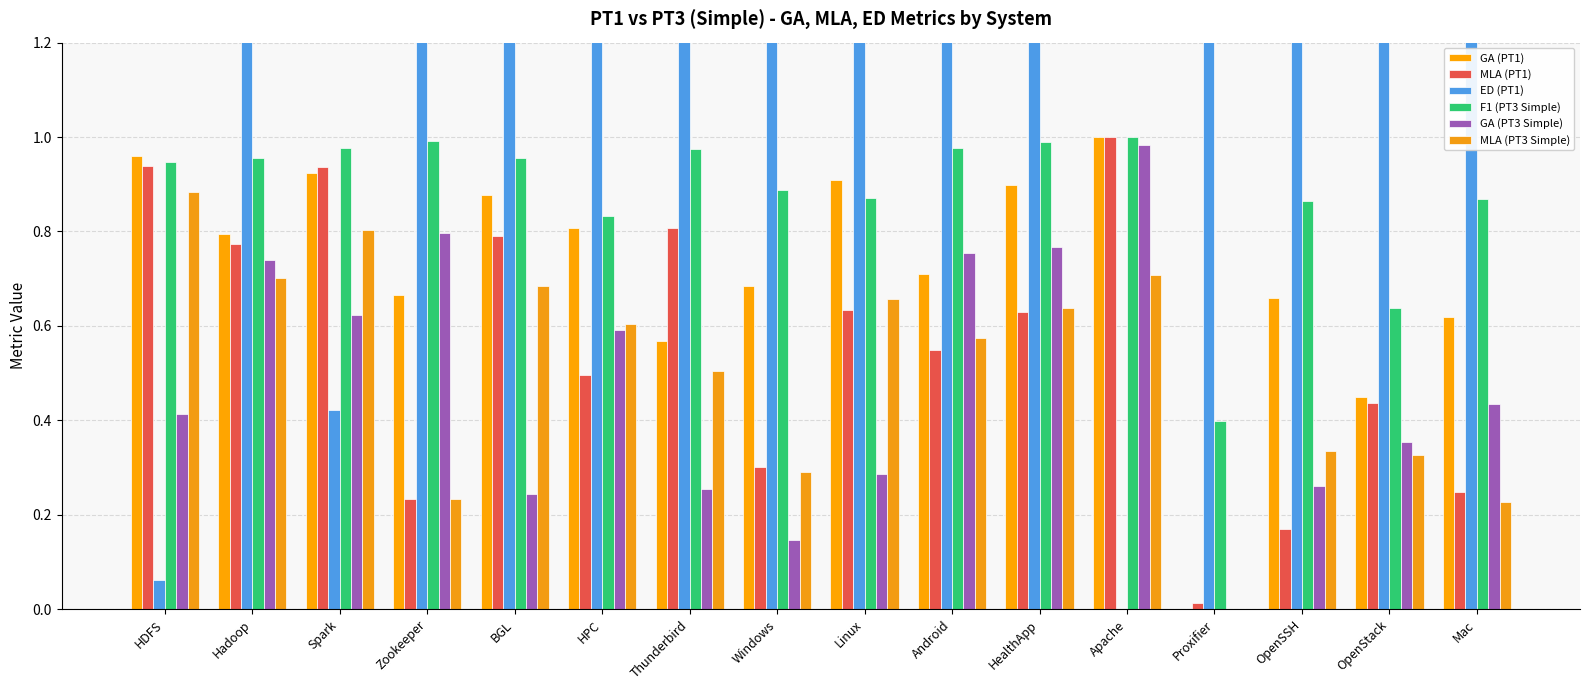

Reading right to left, transcribe all the data shown in this chart.

GA (PT1): 0.6	0.4	0.7	0.0	1.0	0.9	0.7	0.9	0.7	0.6	0.8	0.9	0.7	0.9	0.8	1.0
MLA (PT1): 0.2	0.4	0.2	0.0	1.0	0.6	0.5	0.6	0.3	0.8	0.5	0.8	0.2	0.9	0.8	0.9
ED (PT1): 25.5	7.2	7.8	27.0	0.0	6.5	10.8	3.3	17.6	5.9	3.5	5.3	5.5	0.4	7.8	0.1
F1 (PT3 Simple): 0.9	0.6	0.9	0.4	1.0	1.0	1.0	0.9	0.9	1.0	0.8	1.0	1.0	1.0	1.0	0.9
GA (PT3 Simple): 0.4	0.4	0.3	0.0	1.0	0.8	0.8	0.3	0.1	0.3	0.6	0.2	0.8	0.6	0.7	0.4
MLA (PT3 Simple): 0.2	0.3	0.3	0.0	0.7	0.6	0.6	0.7	0.3	0.5	0.6	0.7	0.2	0.8	0.7	0.9